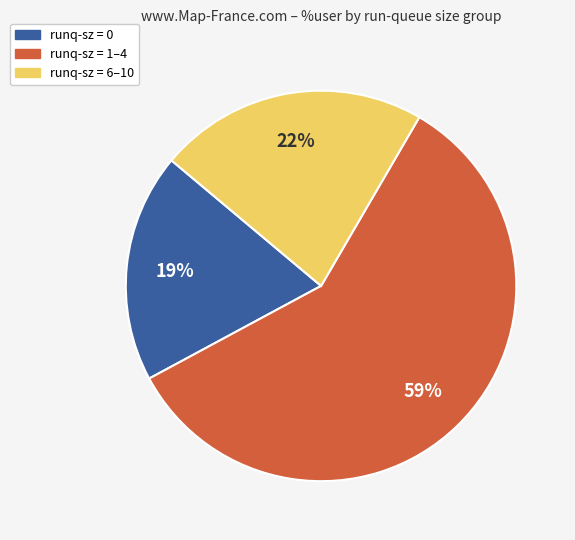

Is there any slice that represents more than half of the pie?

Yes